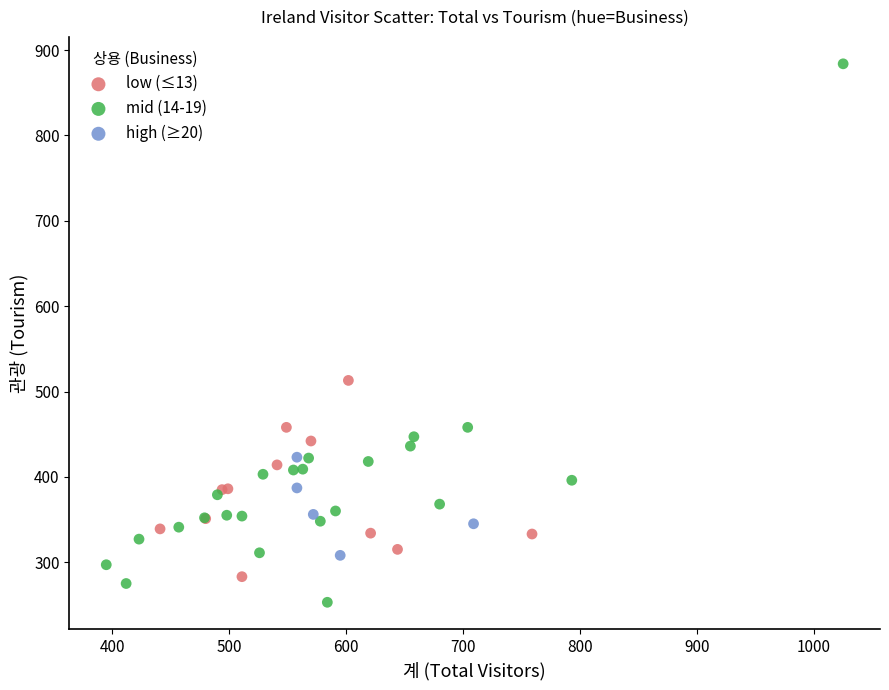

What are all the series names shown in the legend?

low (≤13), mid (14-19), high (≥20)